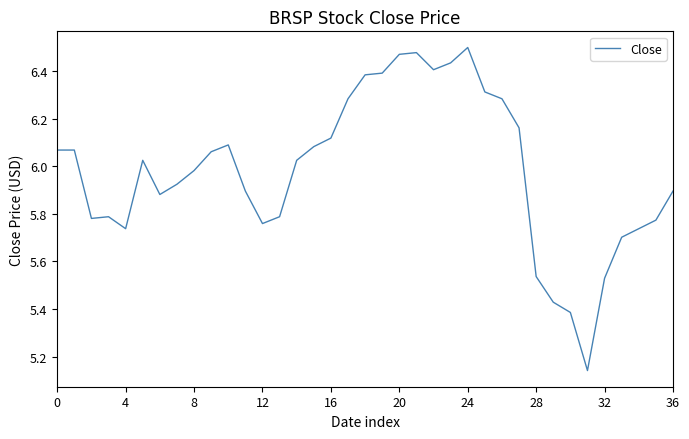

The chart shows a value of 7.7 at 28. True or false?

False